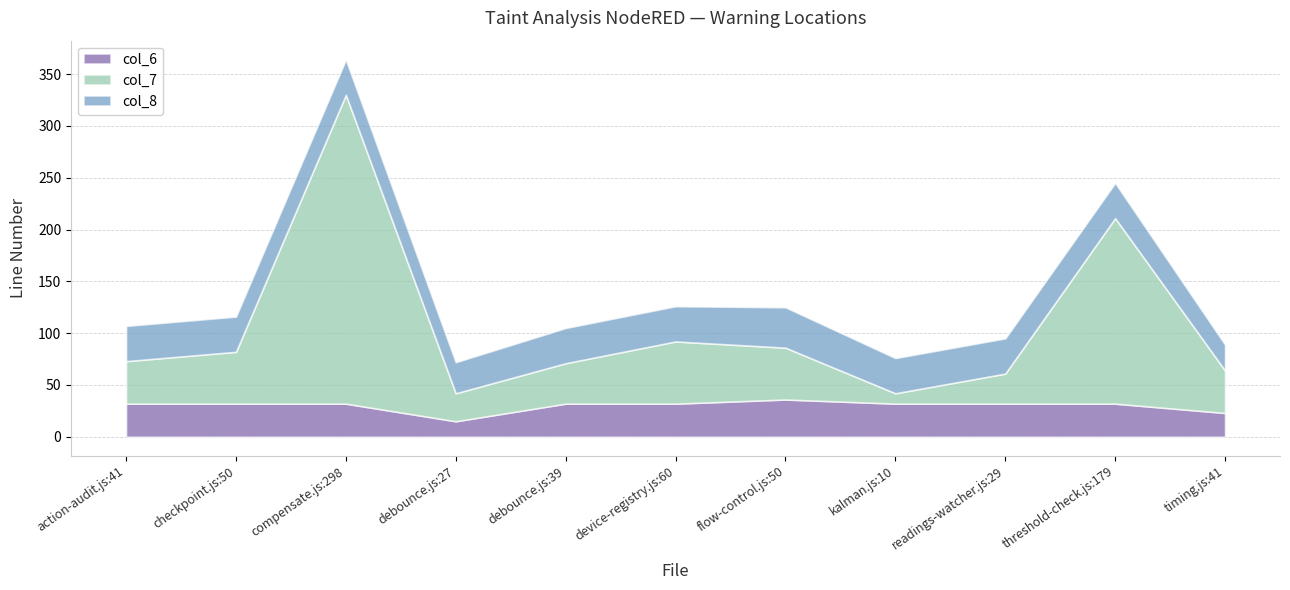

Between compensate.js:298 and device-registry.js:60, which series saw the biggest shift?

col_7